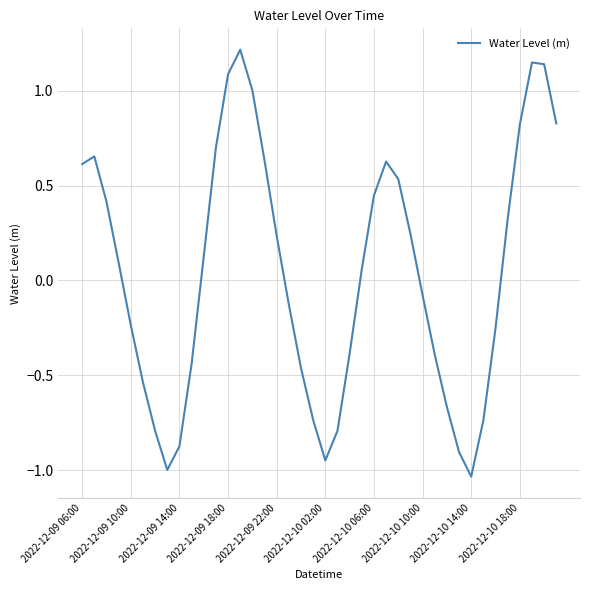

What is the difference between the maximum and minimum values?

2.2